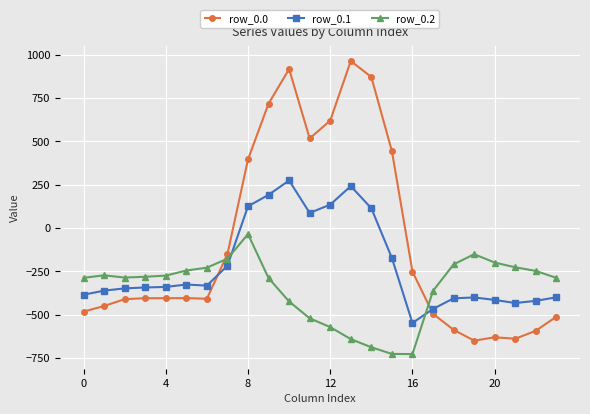

What is the lowest value of the row_0.1 series?

-547.3